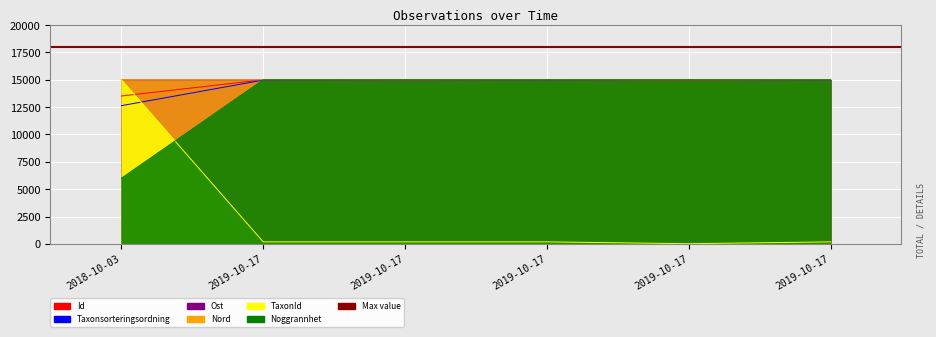

What is the label of the 2nd point from the right?

2019-10-17